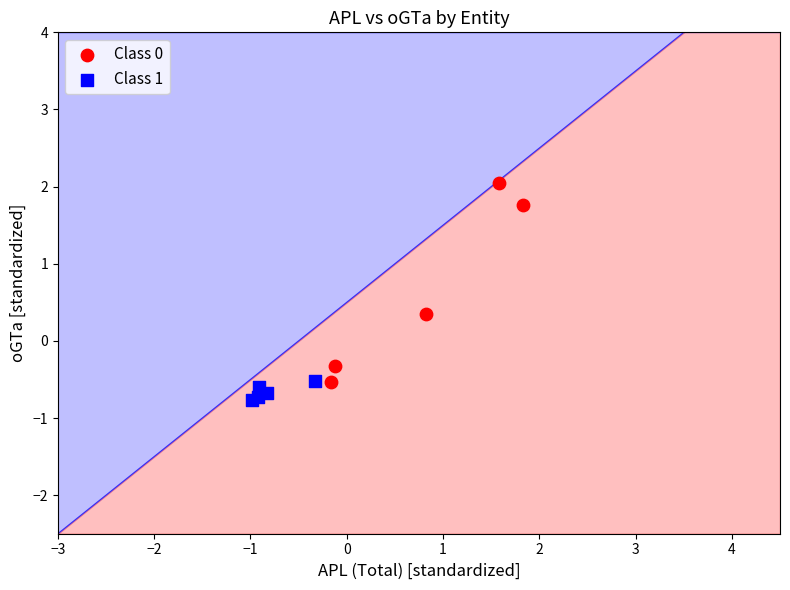

Which series contains the lowest Y value?

Class 1